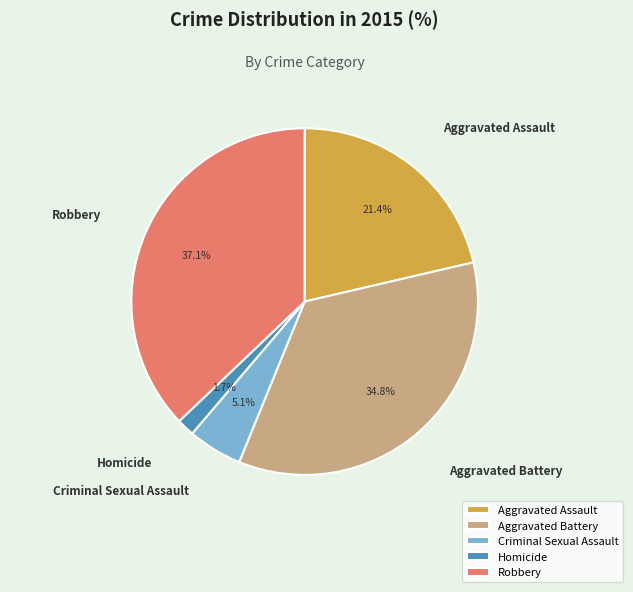

What percentage is the Criminal Sexual Assault slice, to the nearest percent?

5%